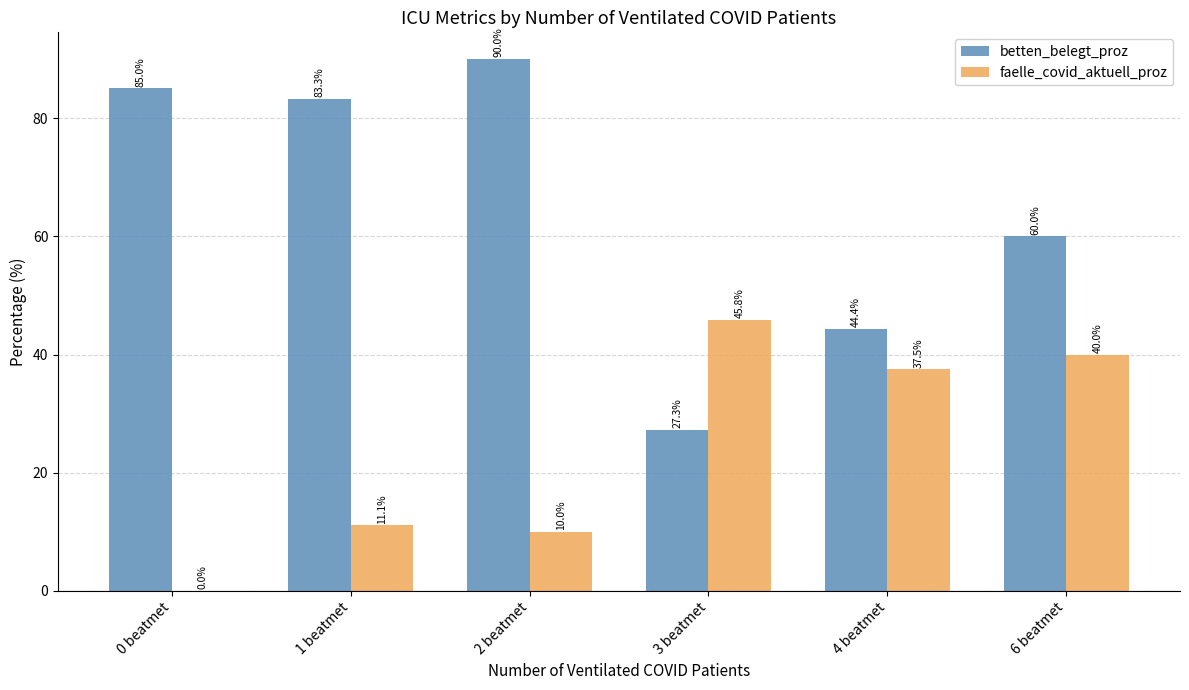

Reading right to left, what are all the values shown in this chart?

betten_belegt_proz: 6 beatmet=60.0	4 beatmet=44.4	3 beatmet=27.3	2 beatmet=90.0	1 beatmet=83.3	0 beatmet=85.0
faelle_covid_aktuell_proz: 6 beatmet=40.0	4 beatmet=37.5	3 beatmet=45.8	2 beatmet=10.0	1 beatmet=11.1	0 beatmet=0.0